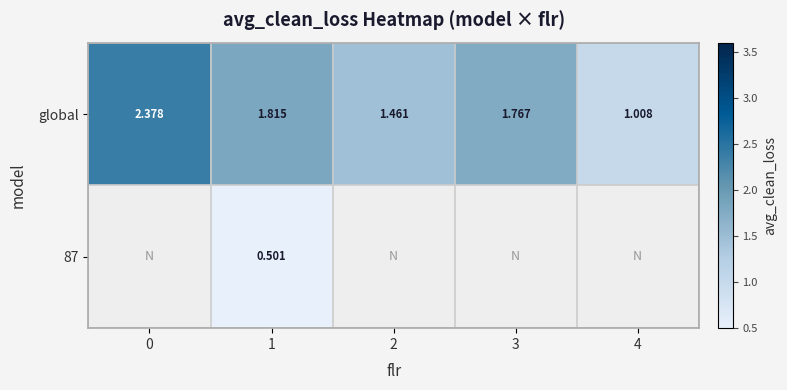

What is the greatest value displayed?

2.4